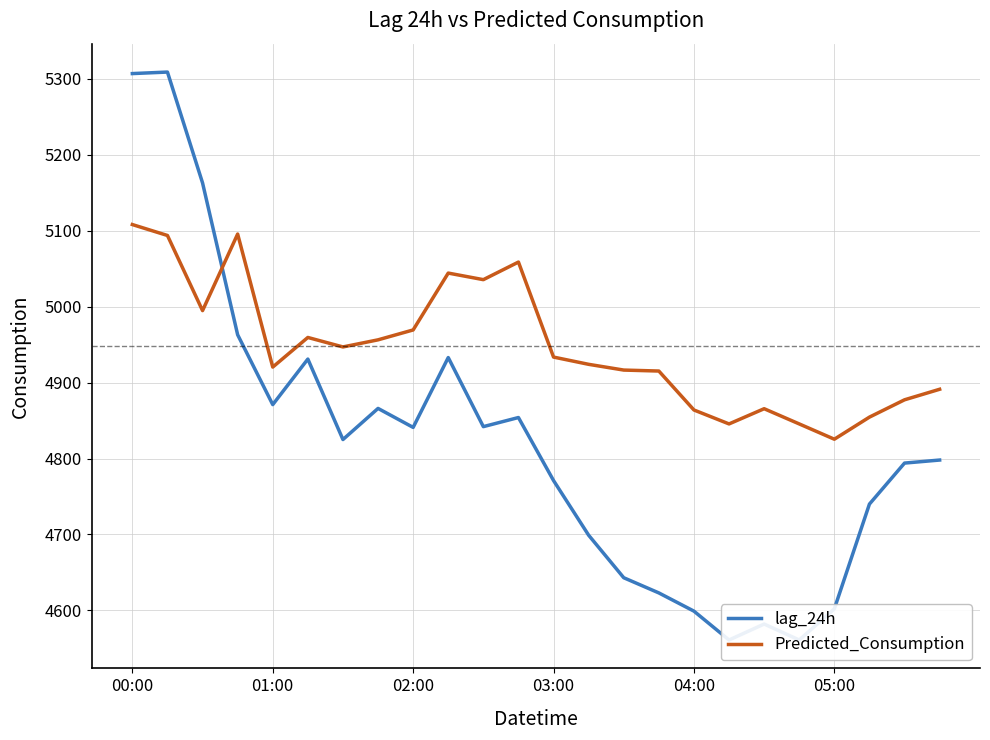

Between 13 and 23, which is larger?

23